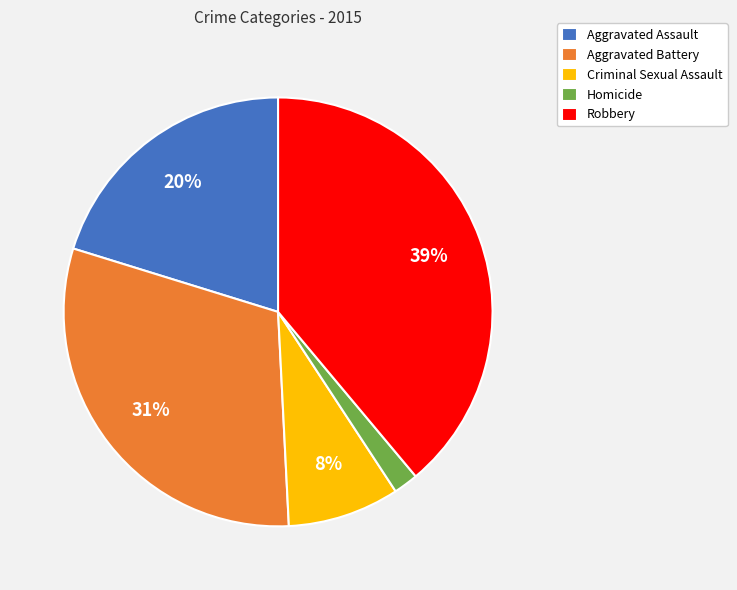

What is the ratio of the value at Criminal Sexual Assault to the value at Aggravated Assault?

0.4